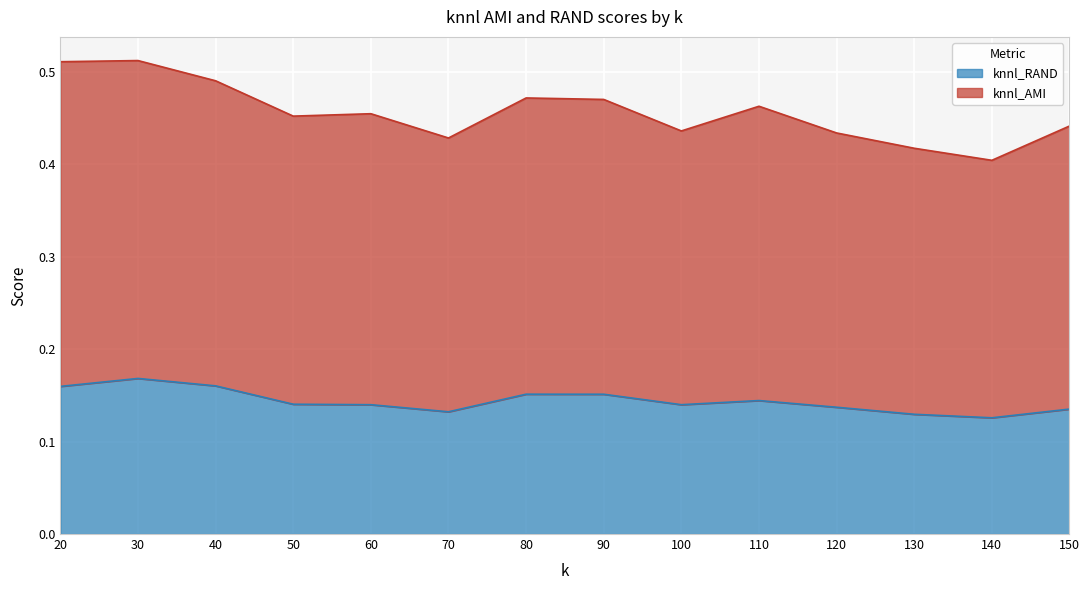

What value does the knnl_AMI series have at 150?

0.4